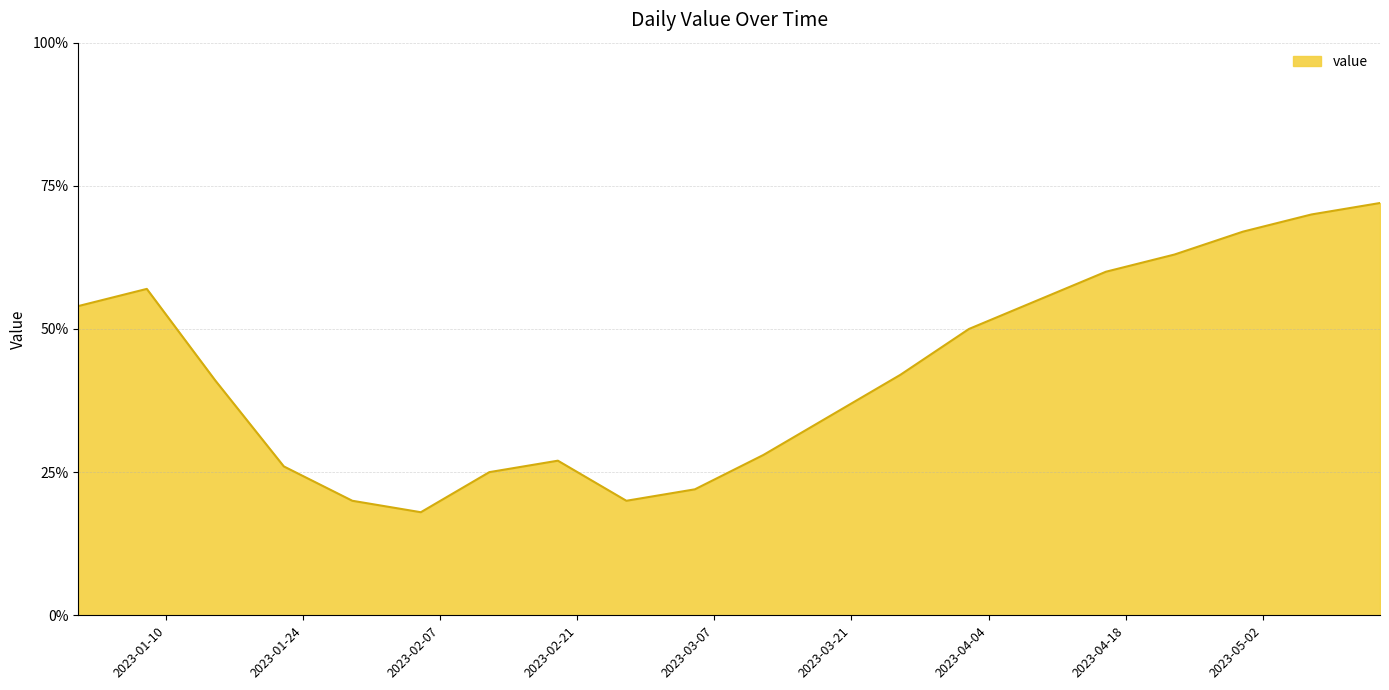

What is the maximum value shown in the chart?

72